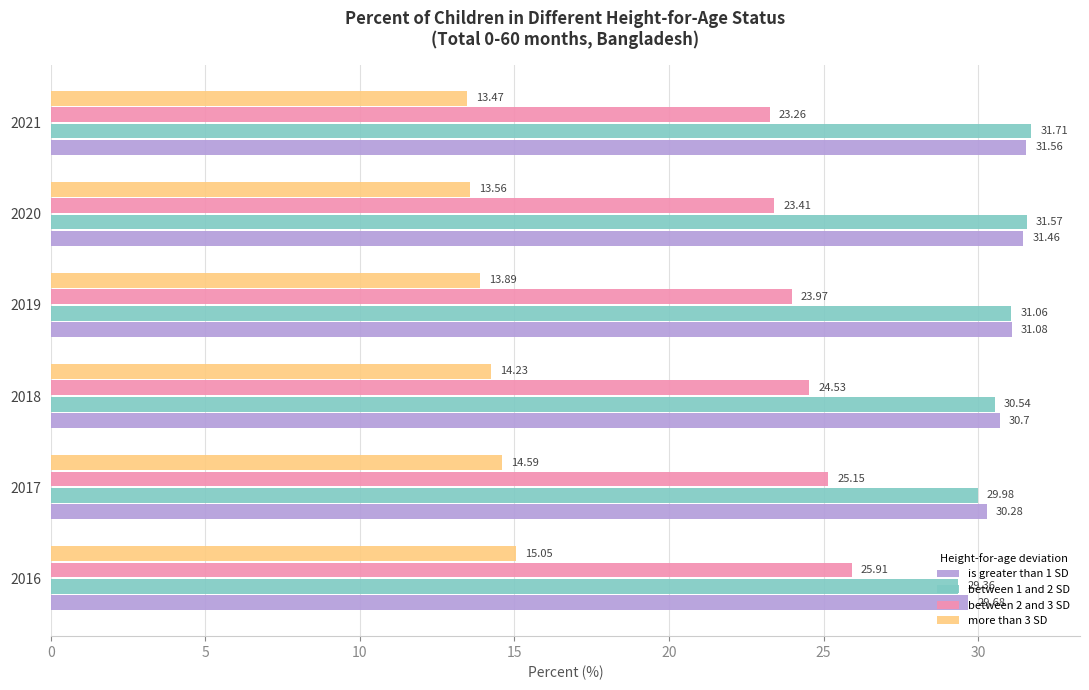

List the labels in order of is greater than 1 SD value, largest first.

2021, 2020, 2019, 2018, 2017, 2016